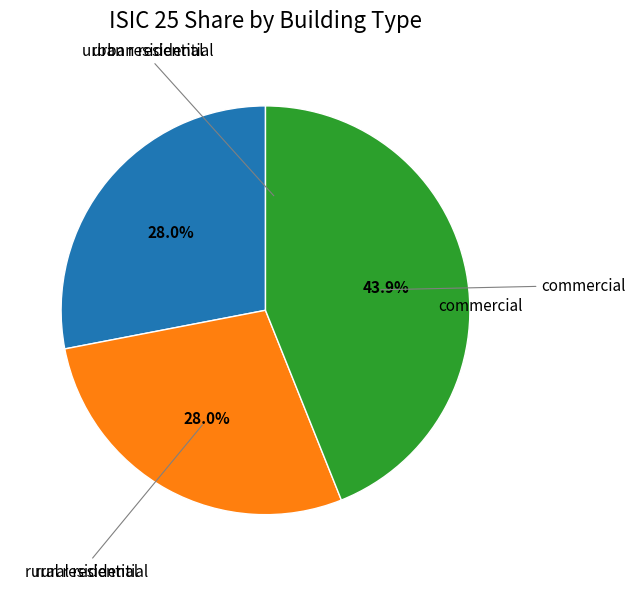

Is there any slice that represents more than half of the pie?

No